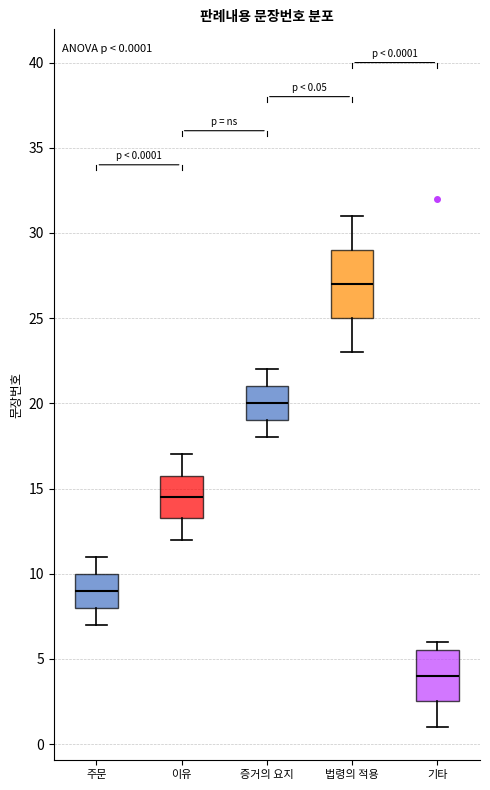

Comparing the boxes themselves (not the whiskers), which one is the tallest?

법령의 적용